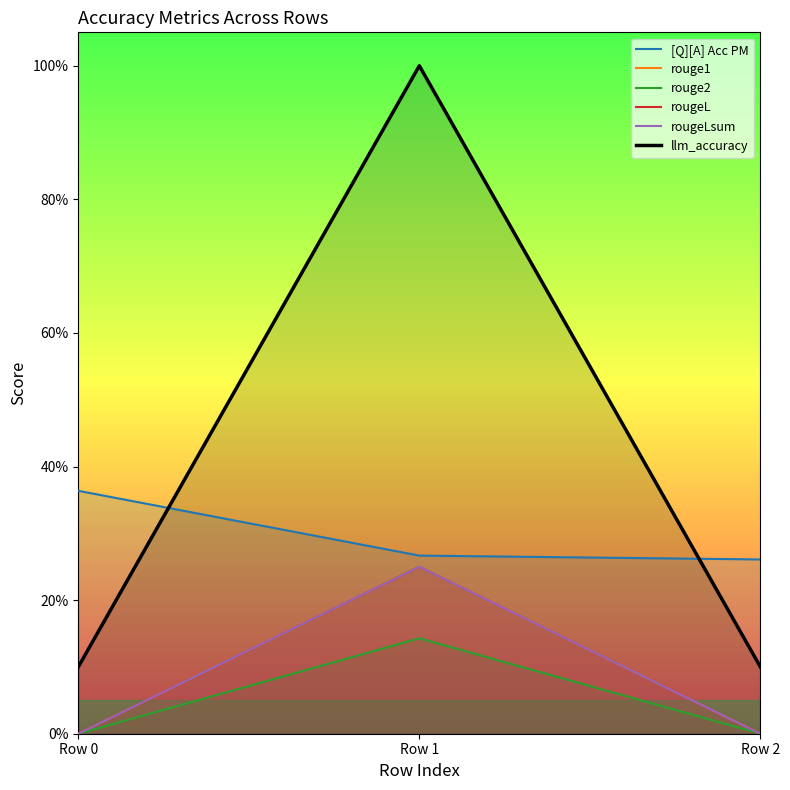

Which series has the widest spread of values?

llm_accuracy